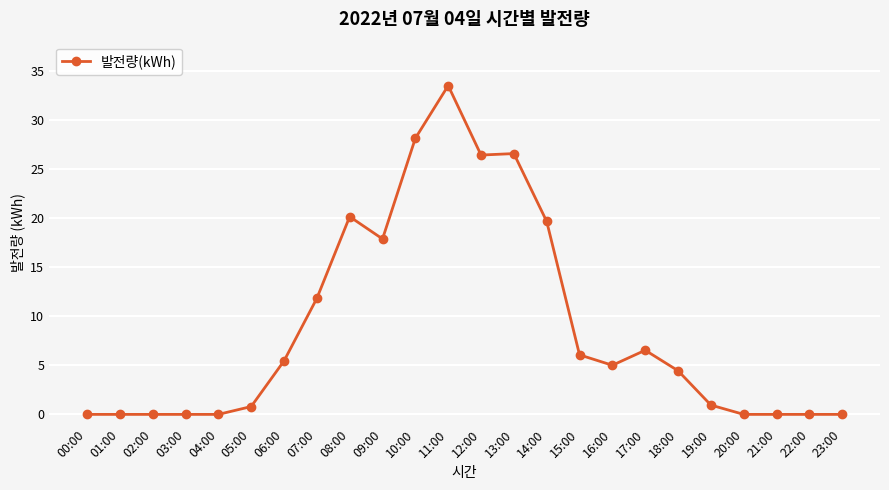

Is it true that the value at 07:00 is 11.8?

True